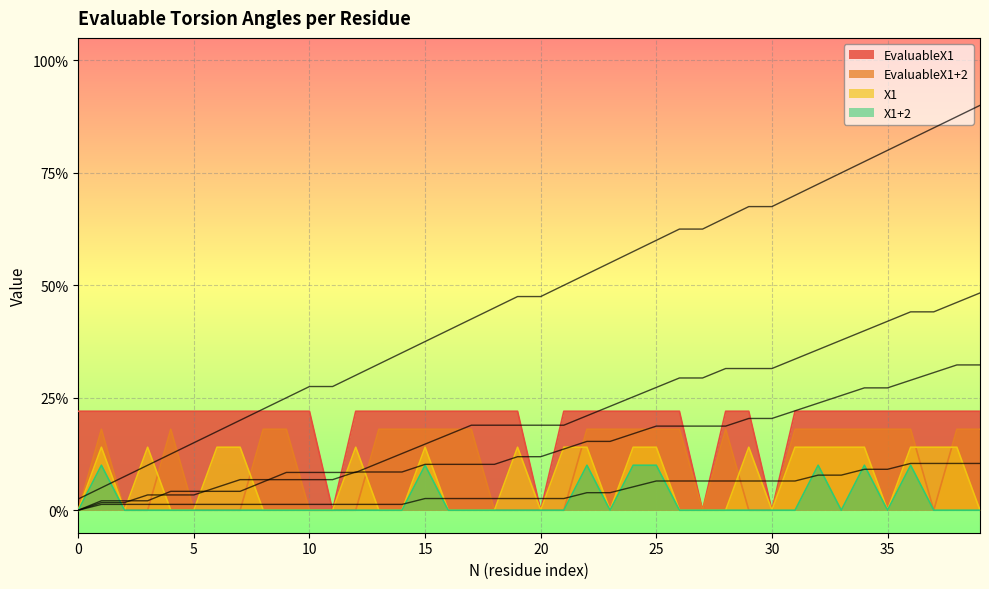

Reading left to right, what are all the values shown in this chart?

EvaluableX1: 0.2	0.2	0.2	0.2	0.2	0.2	0.2	0.2	0.2	0.2	0.2	0.0	0.2	0.2	0.2	0.2	0.2	0.2	0.2	0.2	0.0	0.2	0.2	0.2	0.2	0.2	0.2	0.0	0.2	0.2	0.0	0.2	0.2	0.2	0.2	0.2	0.2	0.2	0.2	0.2
EvaluableX1+2: 0.0	0.2	0.0	0.0	0.2	0.0	0.0	0.0	0.2	0.2	0.0	0.0	0.0	0.2	0.2	0.2	0.2	0.2	0.0	0.0	0.0	0.0	0.2	0.2	0.2	0.2	0.2	0.0	0.2	0.0	0.0	0.2	0.2	0.2	0.2	0.2	0.2	0.0	0.2	0.2
X1: 0.0	0.1	0.0	0.1	0.0	0.0	0.1	0.1	0.0	0.0	0.0	0.0	0.1	0.0	0.0	0.1	0.0	0.0	0.0	0.1	0.0	0.1	0.1	0.0	0.1	0.1	0.0	0.0	0.0	0.1	0.0	0.1	0.1	0.1	0.1	0.0	0.1	0.1	0.1	0.0
X1+2: 0.0	0.1	0.0	0.0	0.0	0.0	0.0	0.0	0.0	0.0	0.0	0.0	0.0	0.0	0.0	0.1	0.0	0.0	0.0	0.0	0.0	0.0	0.1	0.0	0.1	0.1	0.0	0.0	0.0	0.0	0.0	0.0	0.1	0.0	0.1	0.0	0.1	0.0	0.0	0.0